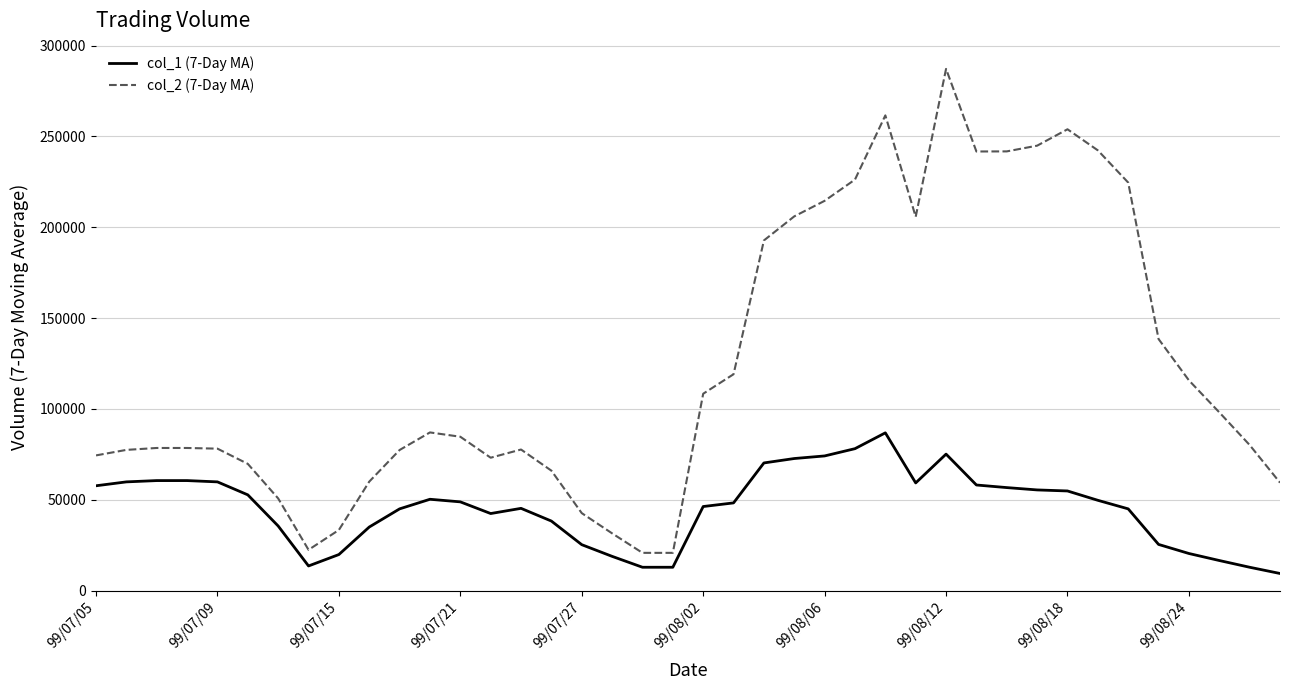

Which series has the largest range (max minus min)?

col_2 (7-Day MA)